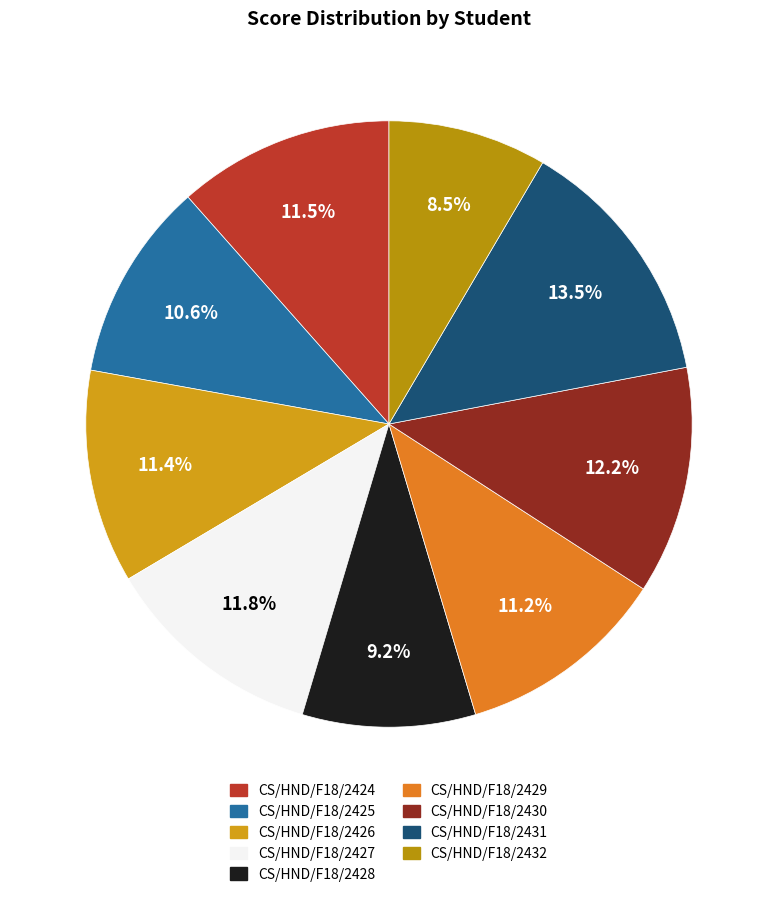

To the nearest percent, what percentage of the pie is CS/HND/F18/2426?

11%